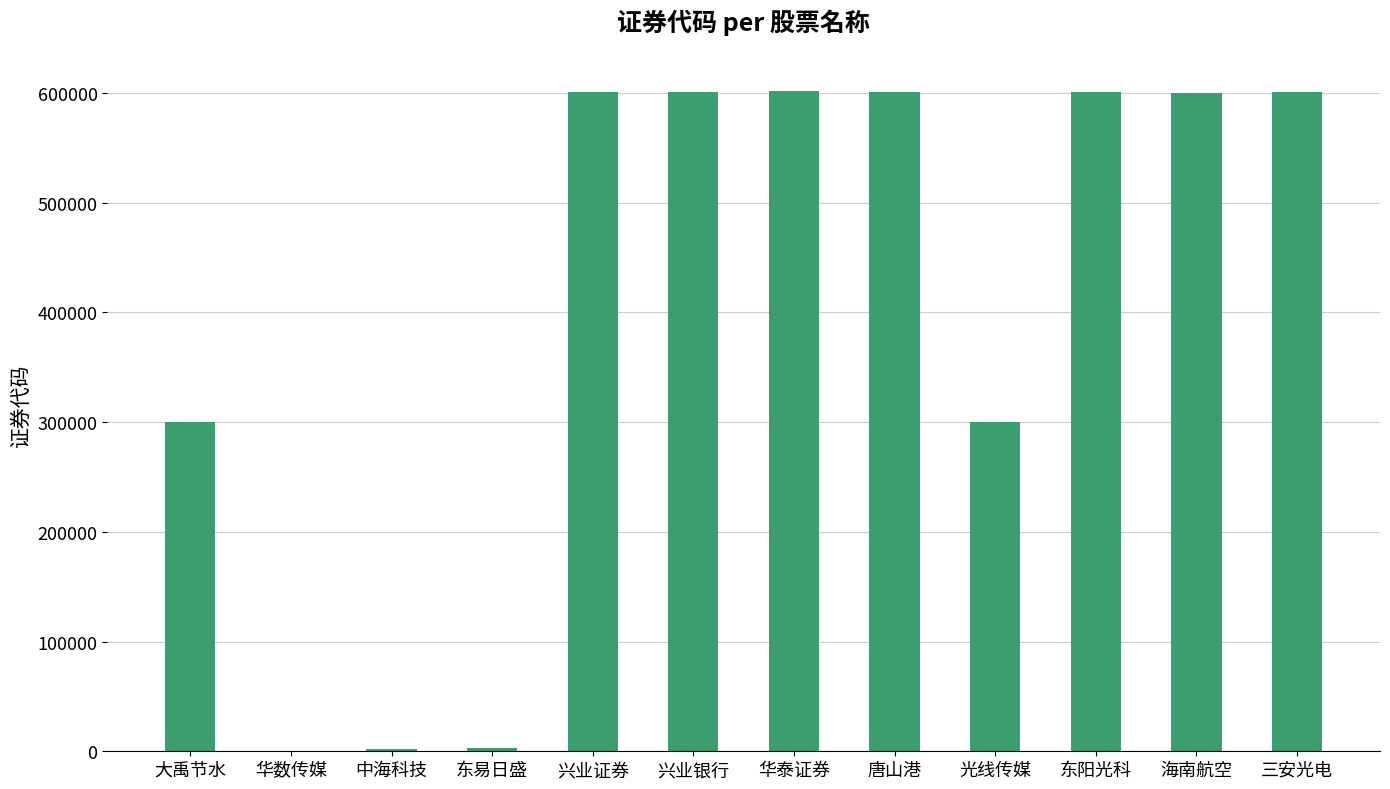

Which has a higher value, 大禹节水 or 华泰证券?

华泰证券